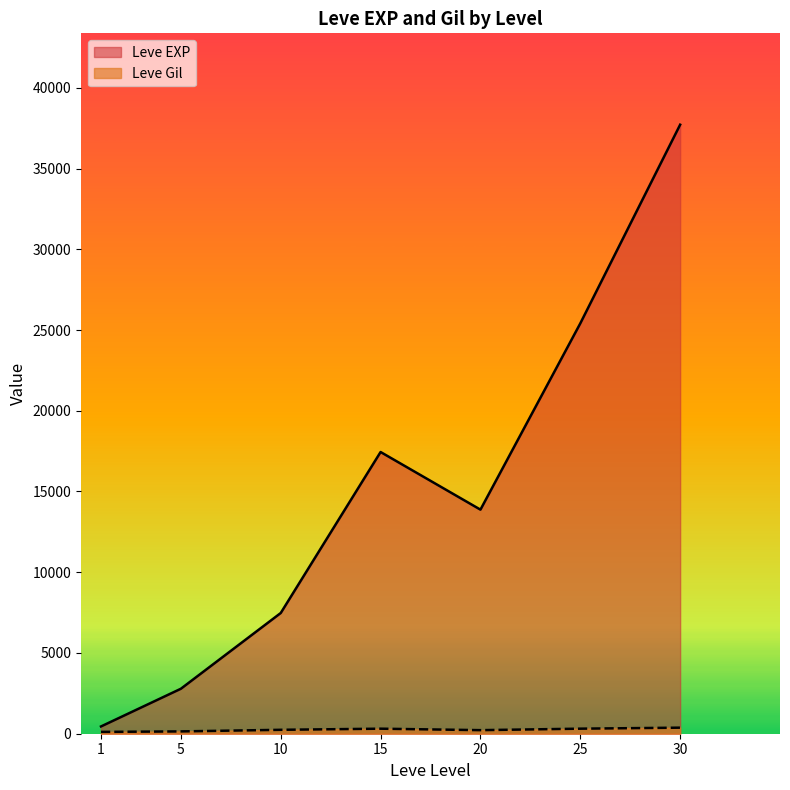

The value of Leve EXP at 30 is 37715.0. True or false?

True